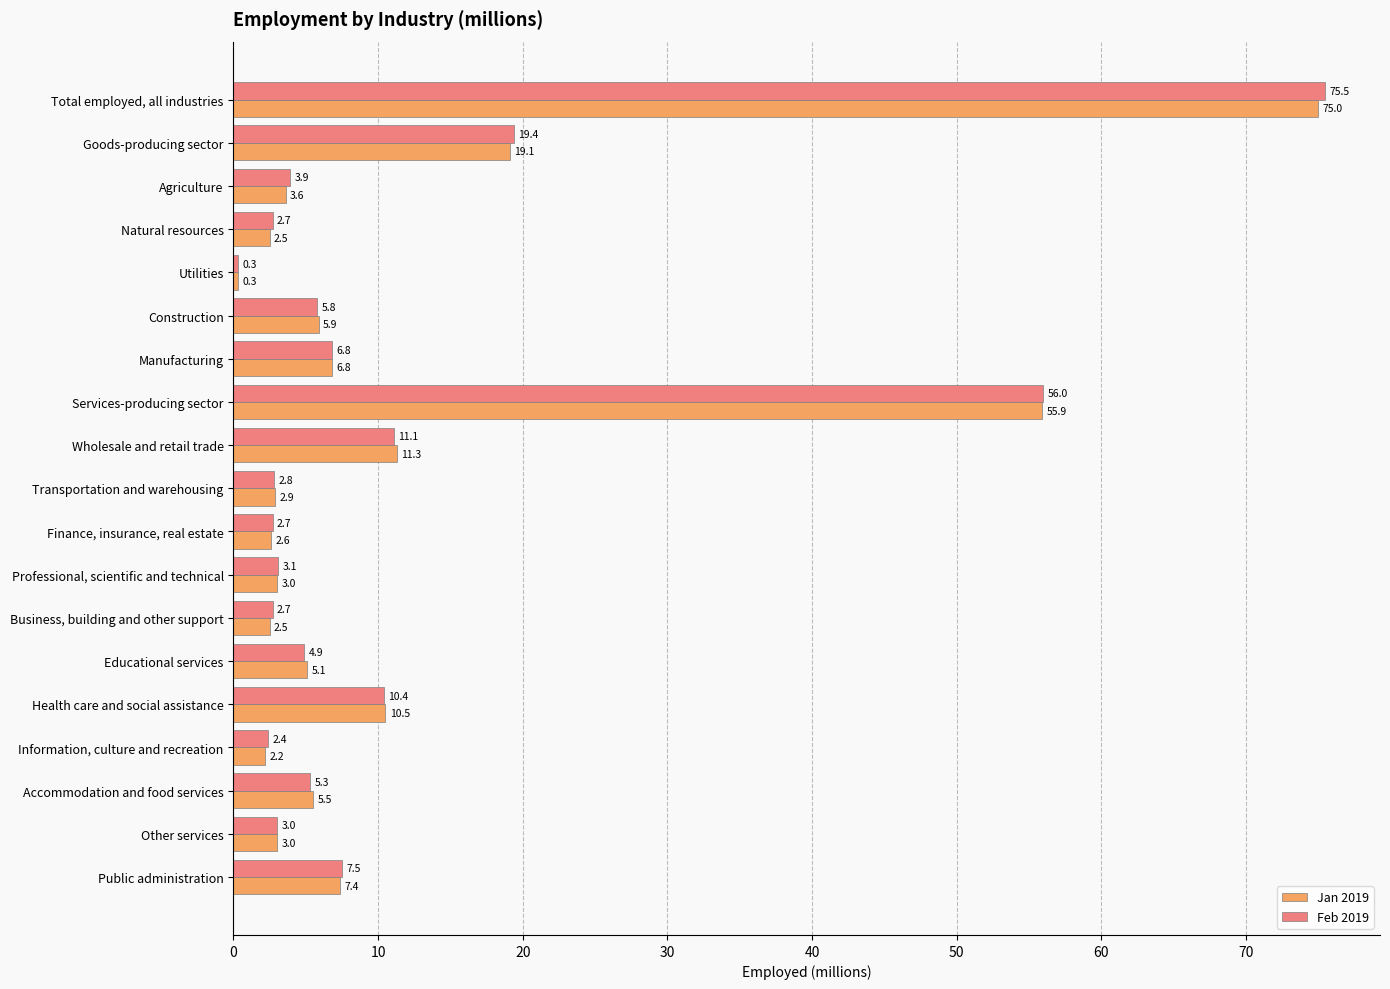

What is the difference between the maximum and second lowest values in the Jan 2019 series?

72.8